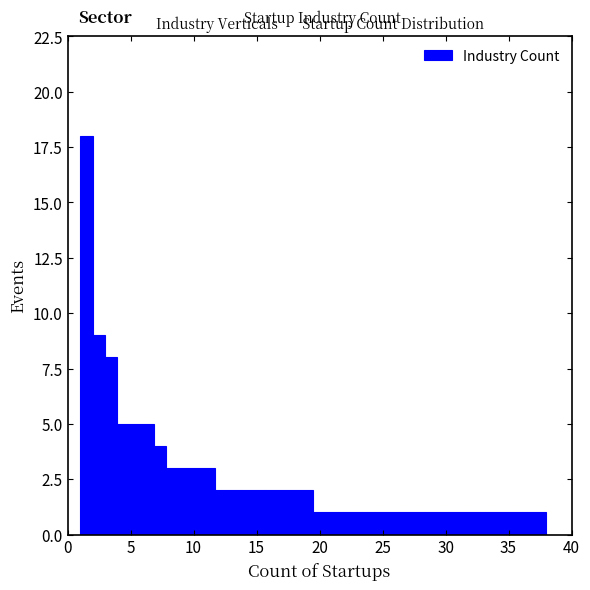

Read against the x-axis, roughly where is the centre of the tallest bar?

1.5